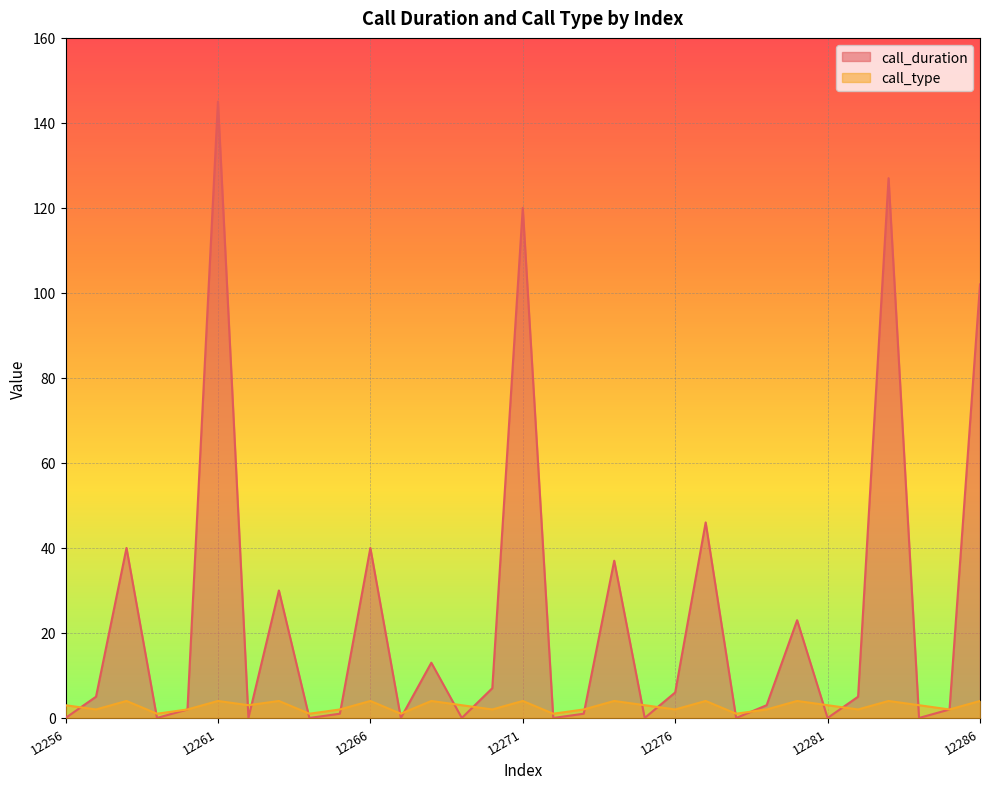

What is the average value of the call_duration series?

24